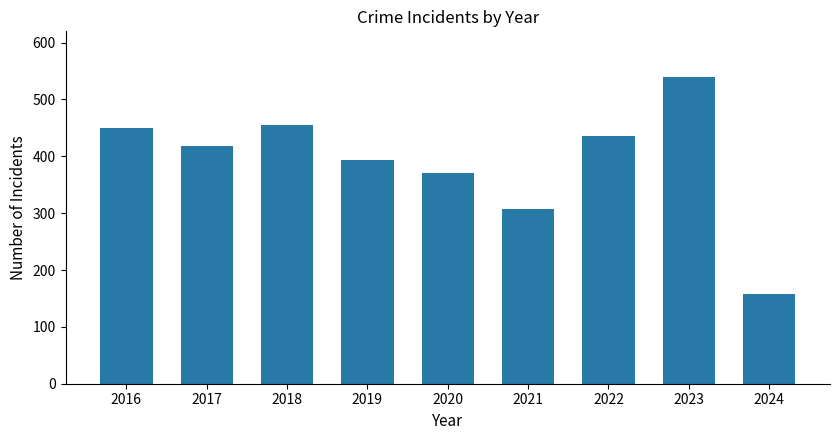

What is the approximate value at 2020?

370